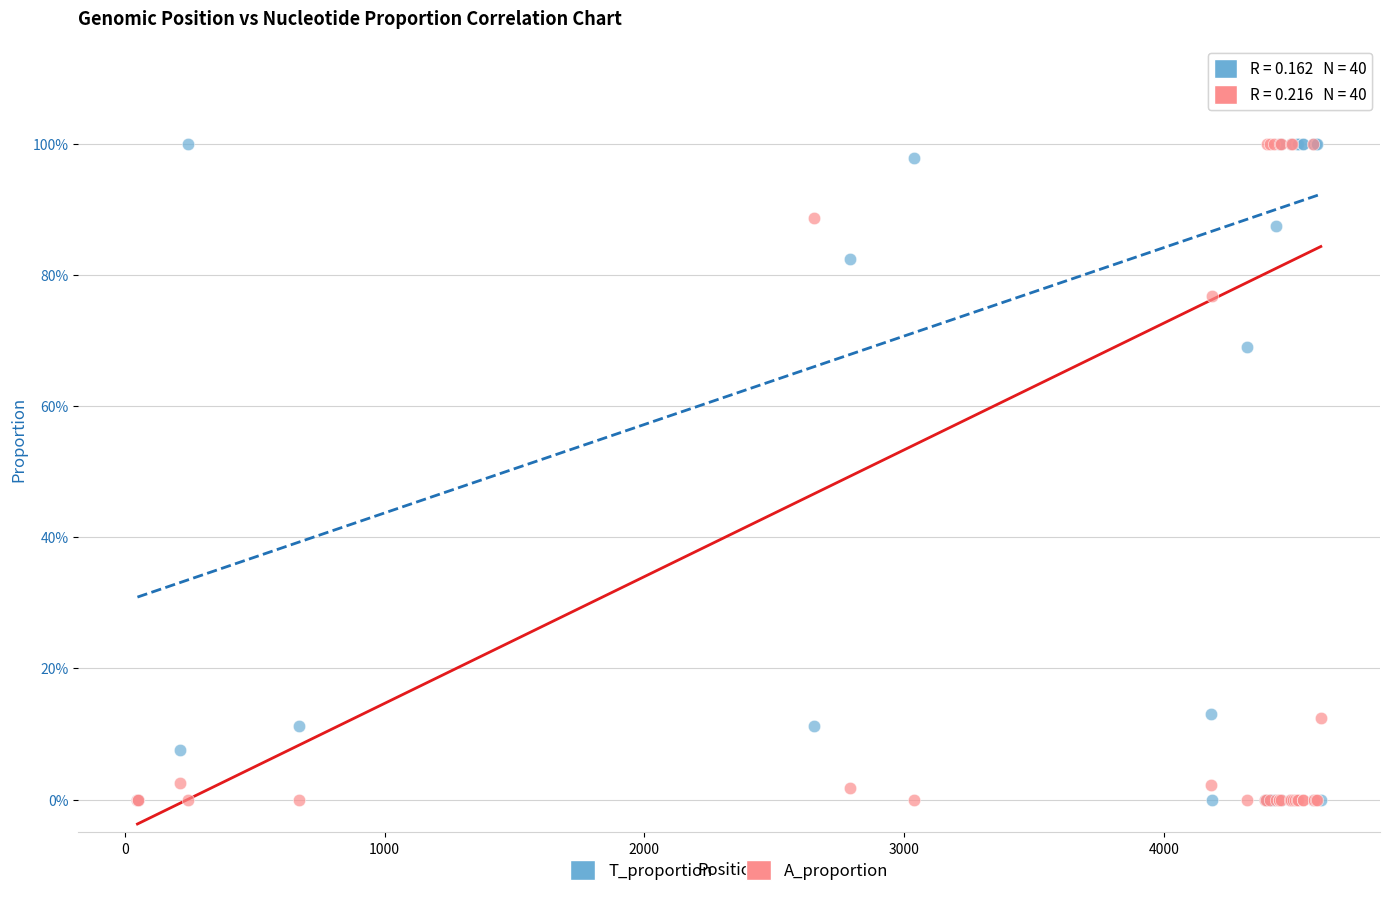

What are all the series names shown in the legend?

T_proportion, A_proportion